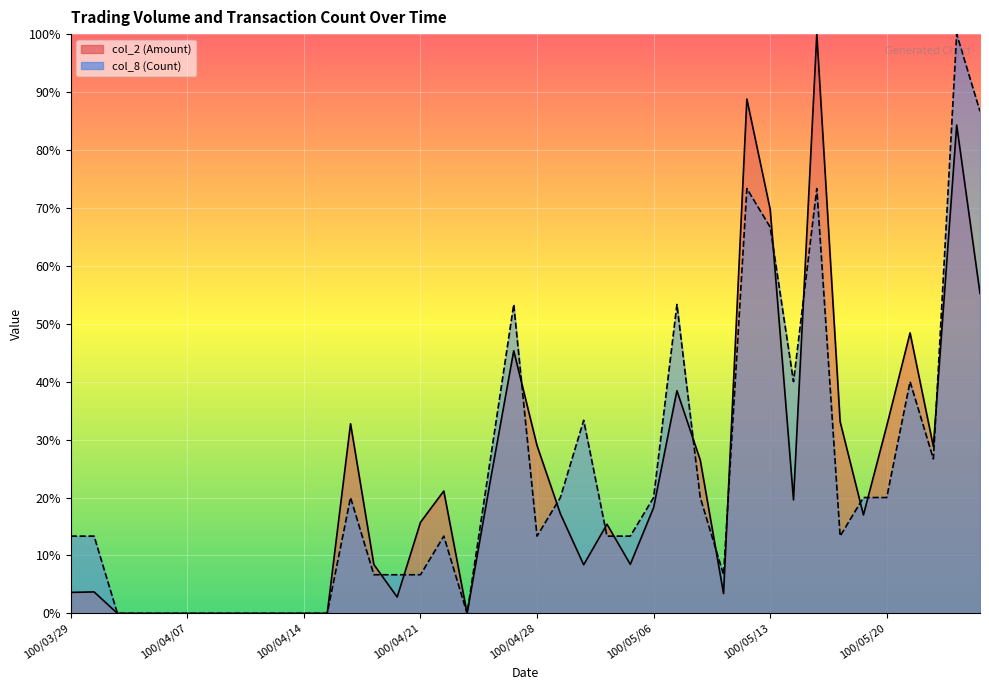

True or false: col_2 has a value of 17.8 at 100/05/10.

False